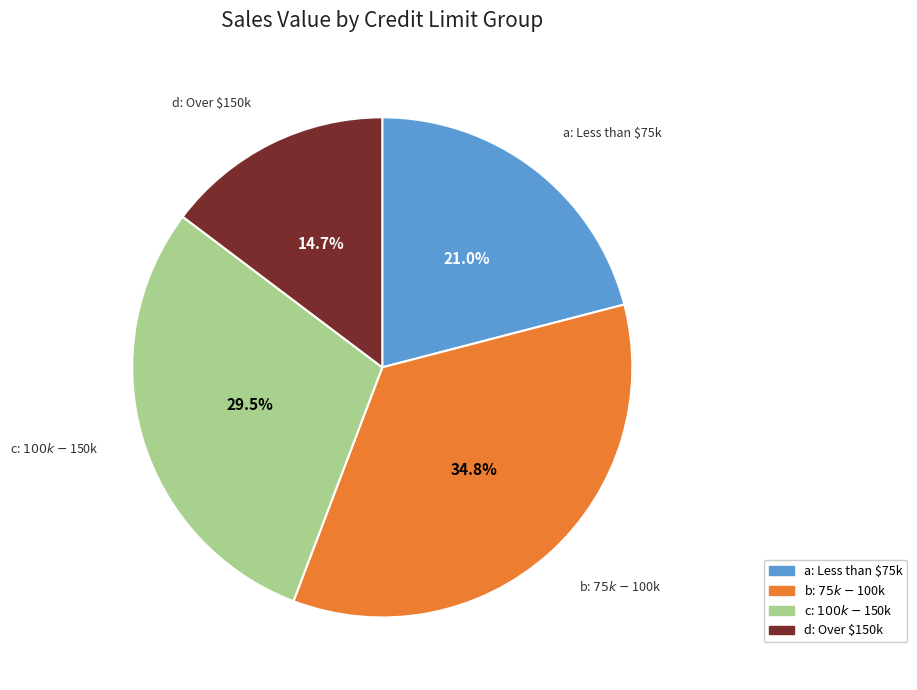

Does any single category account for the majority?

No